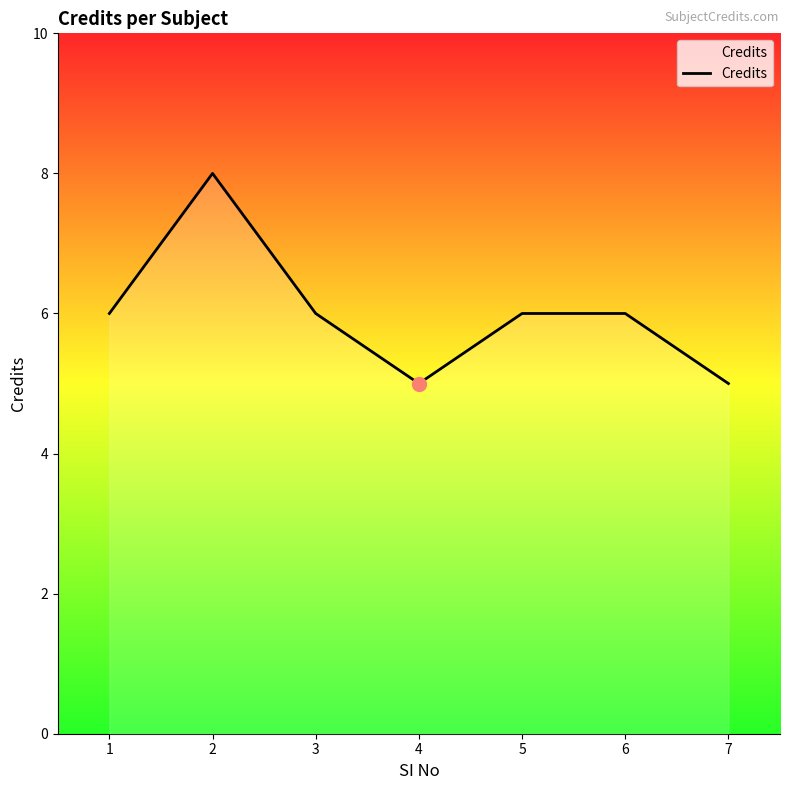

Where is the first local minimum?

4